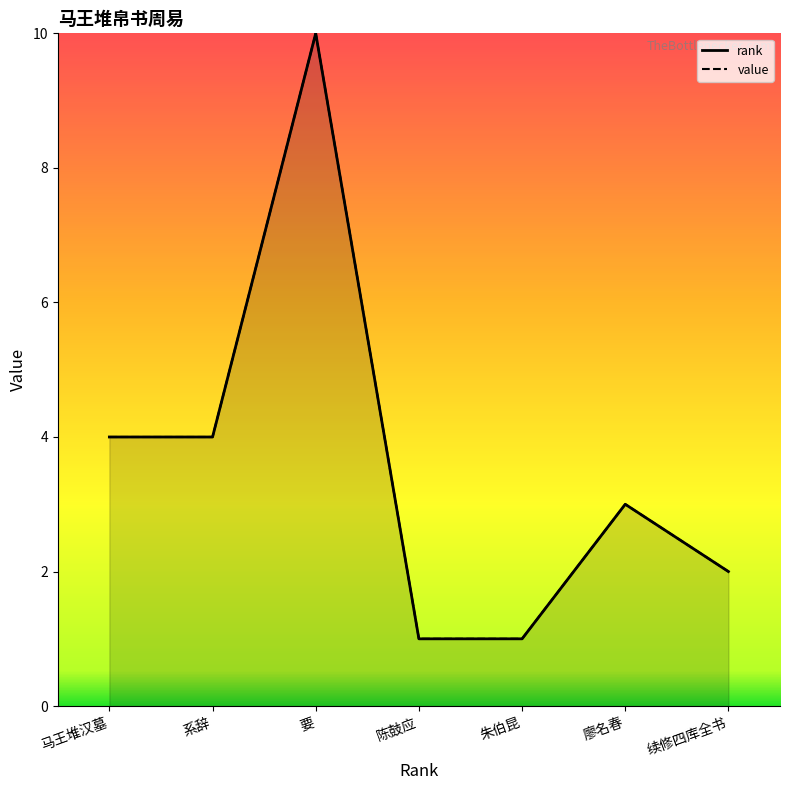

True or false: there are more than 1 points higher than both neighbors.

True